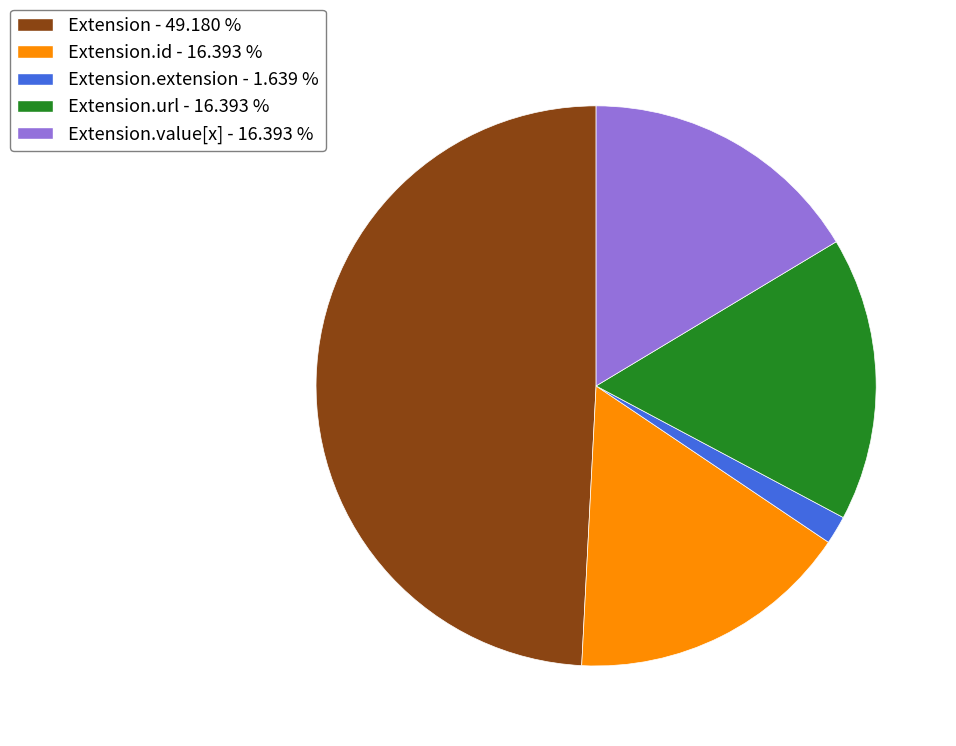

Between Extension - 49.180 % and Extension.id - 16.393 %, which is larger?

Extension - 49.180 %